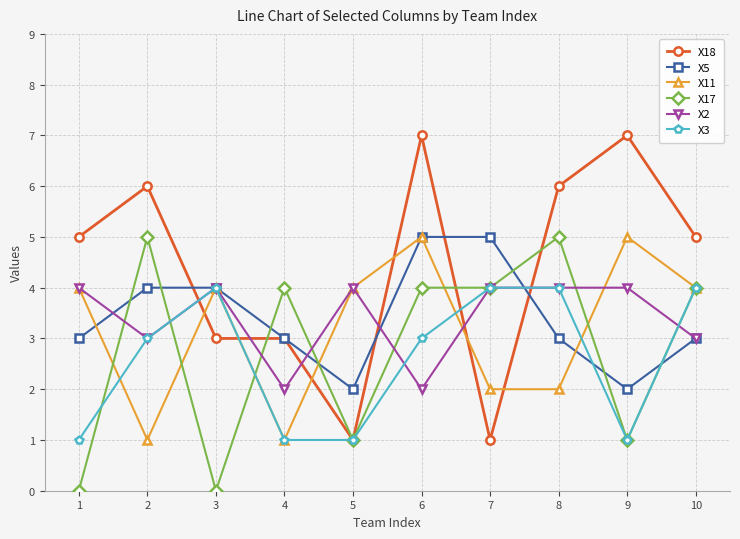

At which category does X2 reach its first local peak?

3